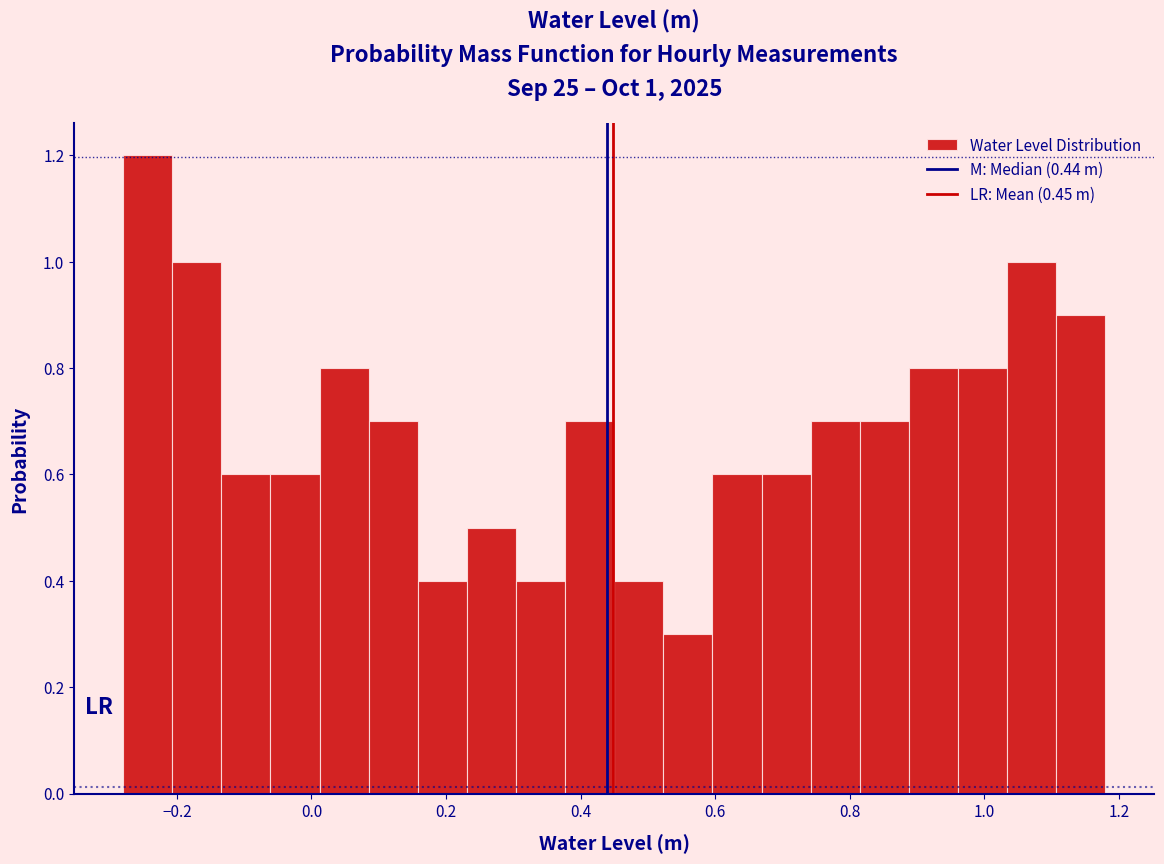

Read against the x-axis, roughly where is the centre of the tallest bar?

-0.24